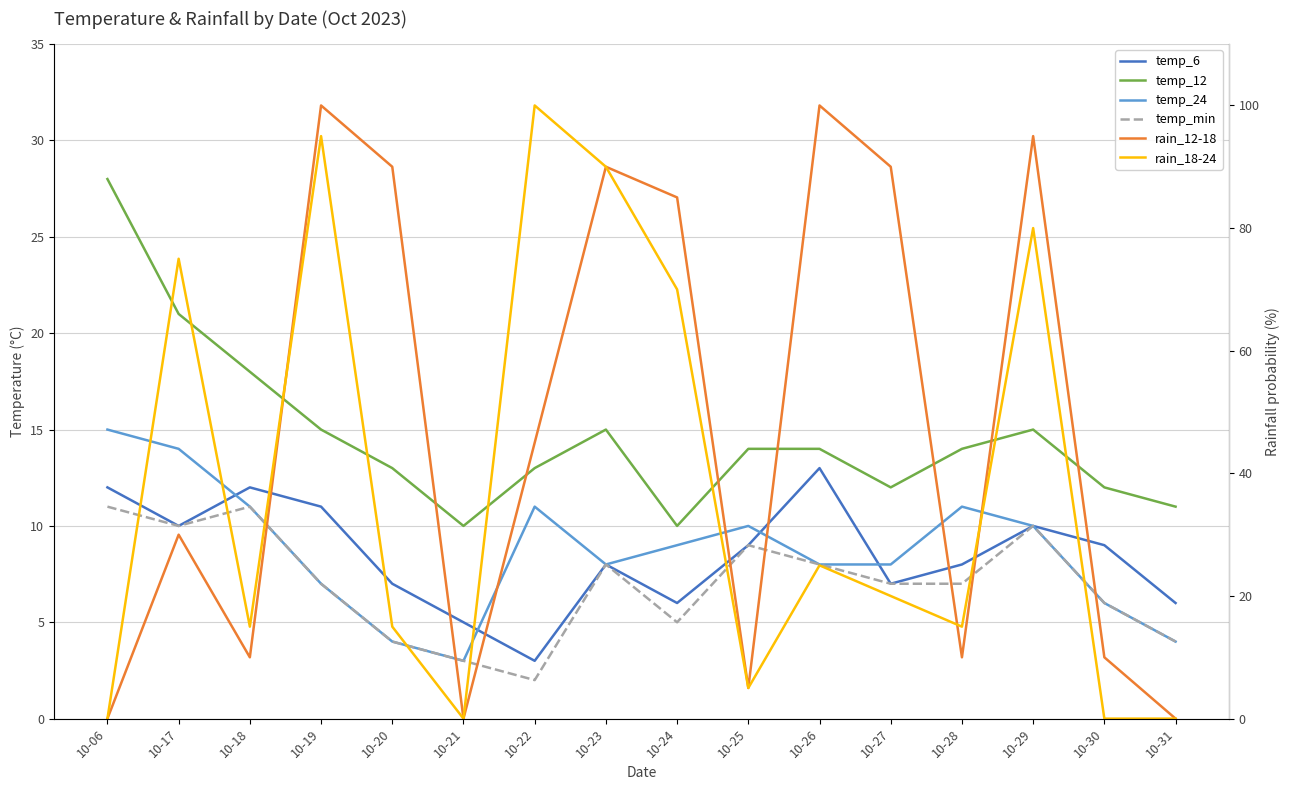

What is the value of the temp_12 point at the 11th from the left?

14